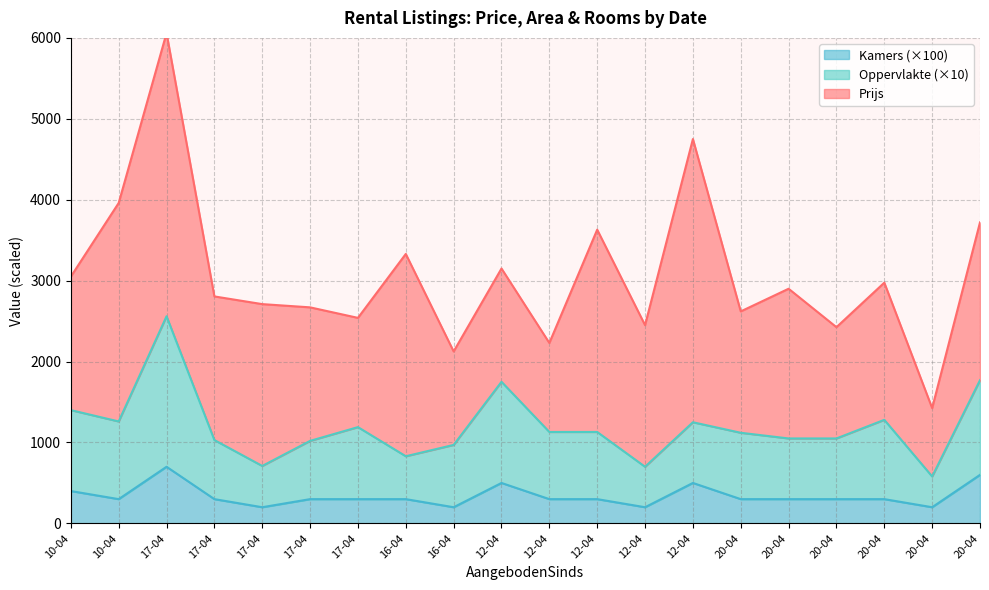

What is the value of the Kamers point at the 17th from the left?

300